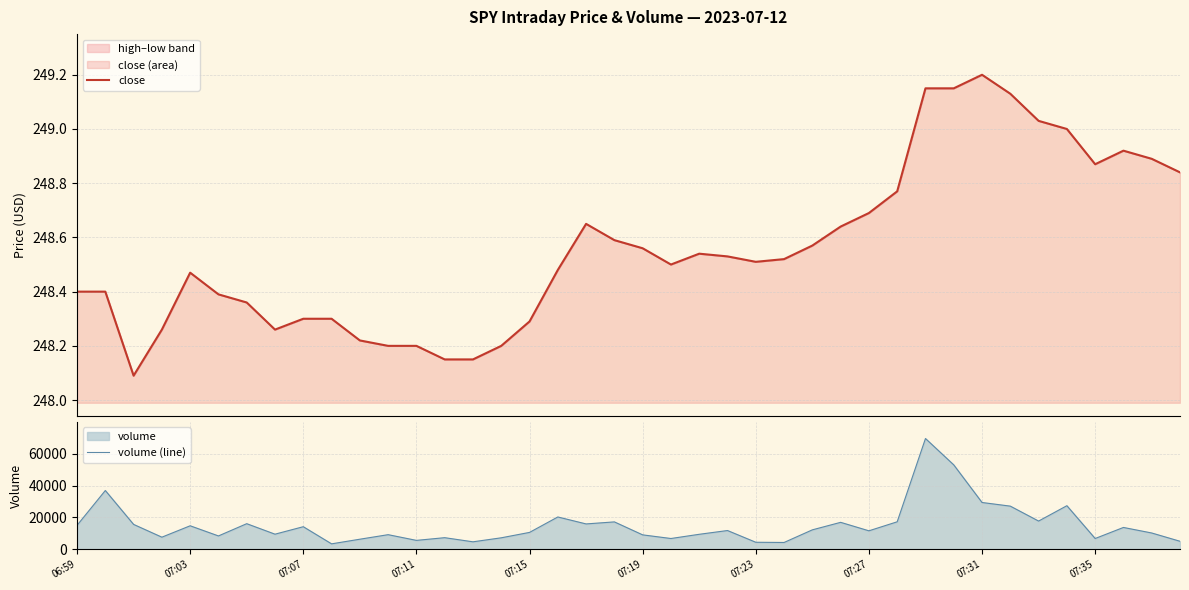

What is the difference between the second highest and minimum values in the close series?

1.1